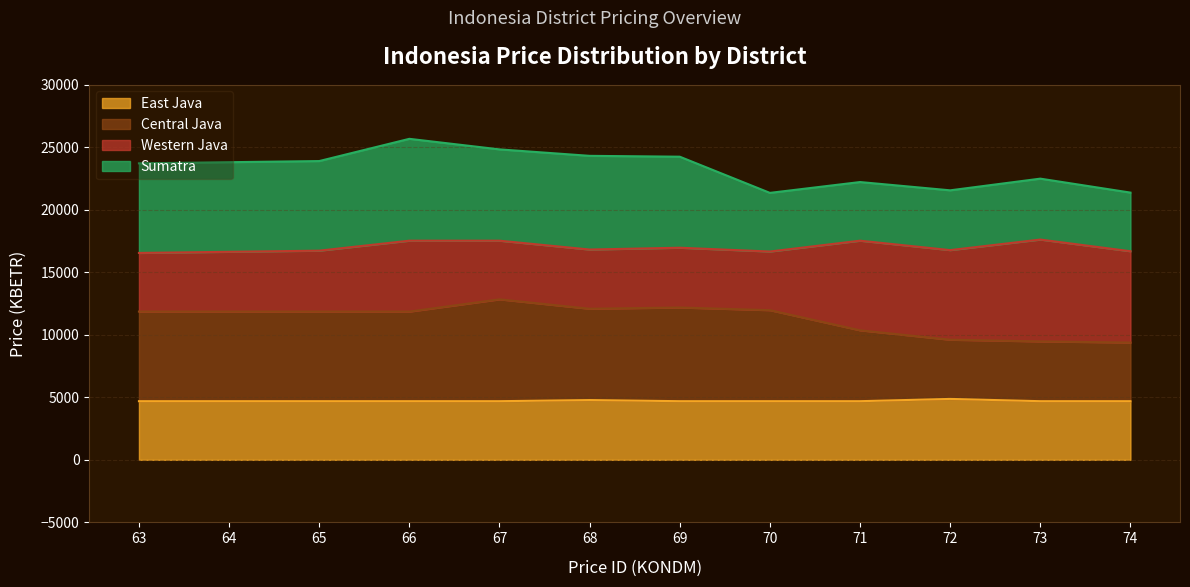

What is the lowest value of the East Java series?

4687.2